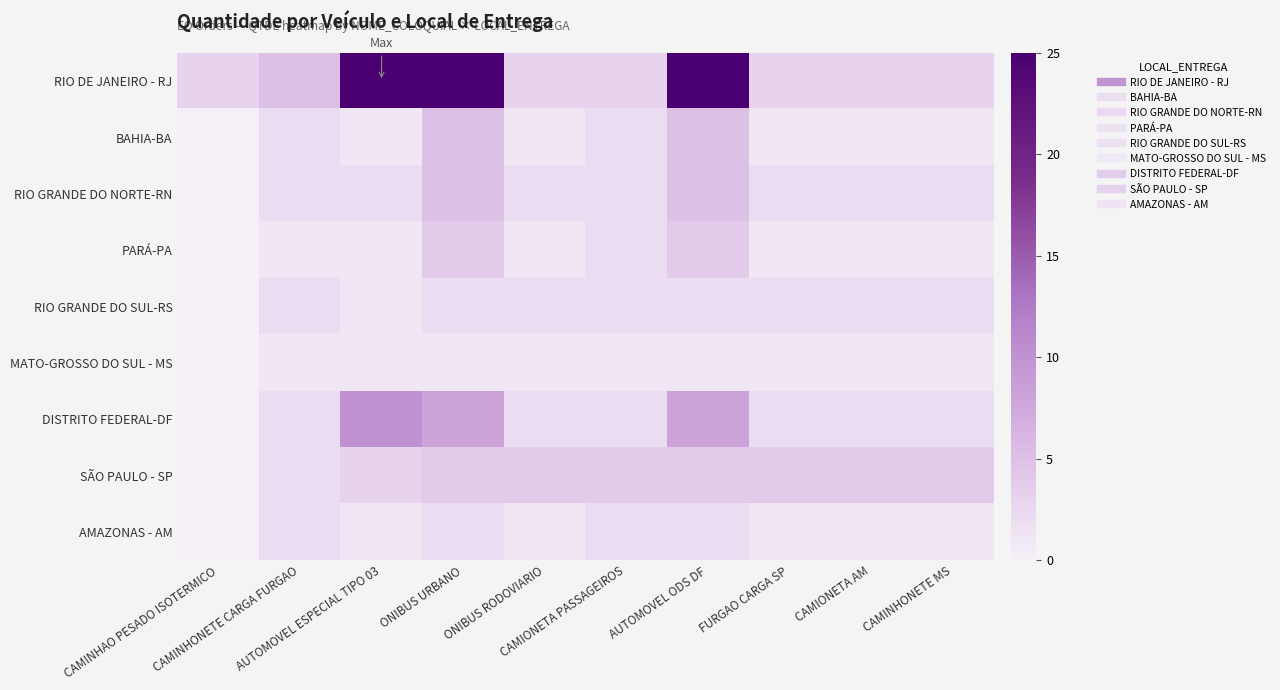

Which series has the largest total across all categories?

RIO DE JANEIRO - RJ